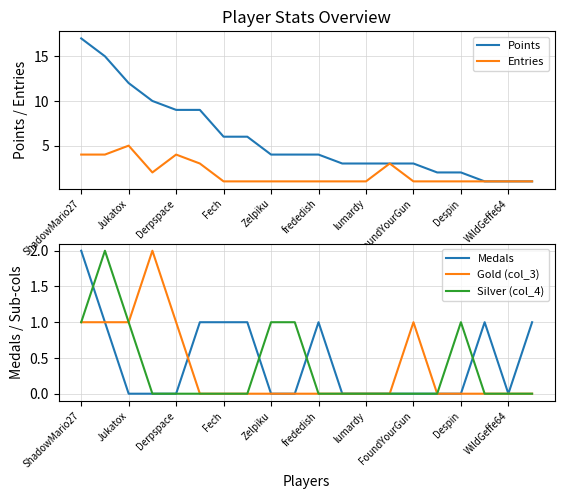

Is it true that Gold (col_3) equals 0 at Zelpiku?

True